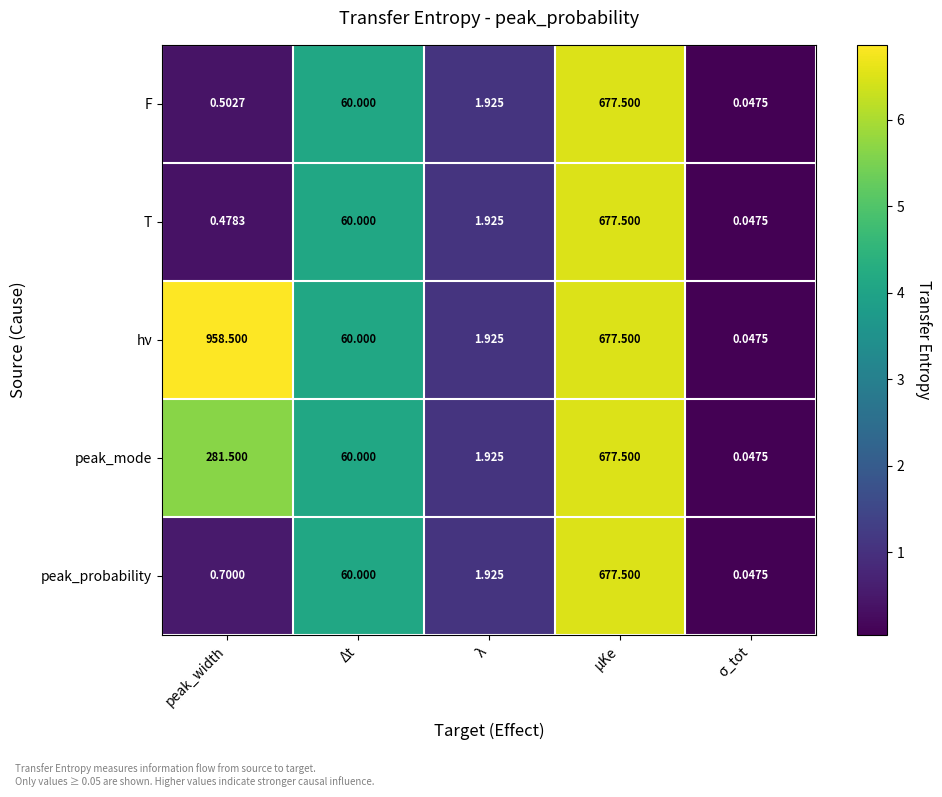

Which series has the largest range (max minus min)?

hν